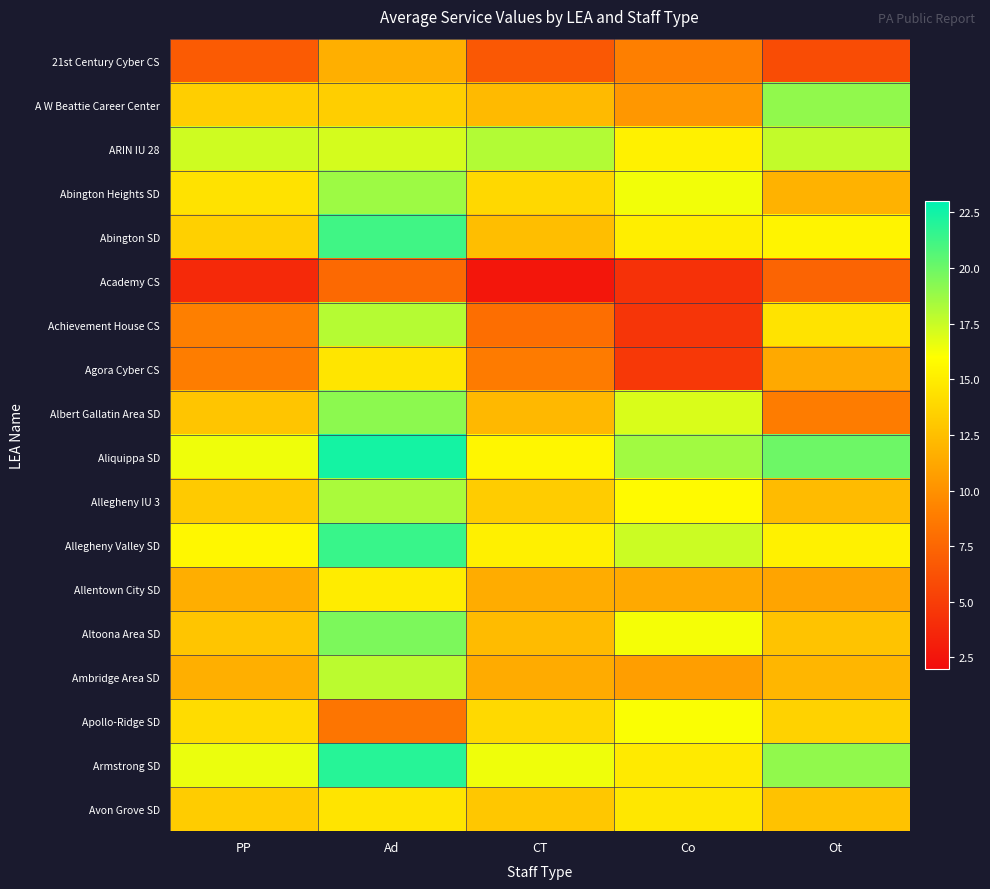

What is the spread (max minus min) of values at Co?

14.3